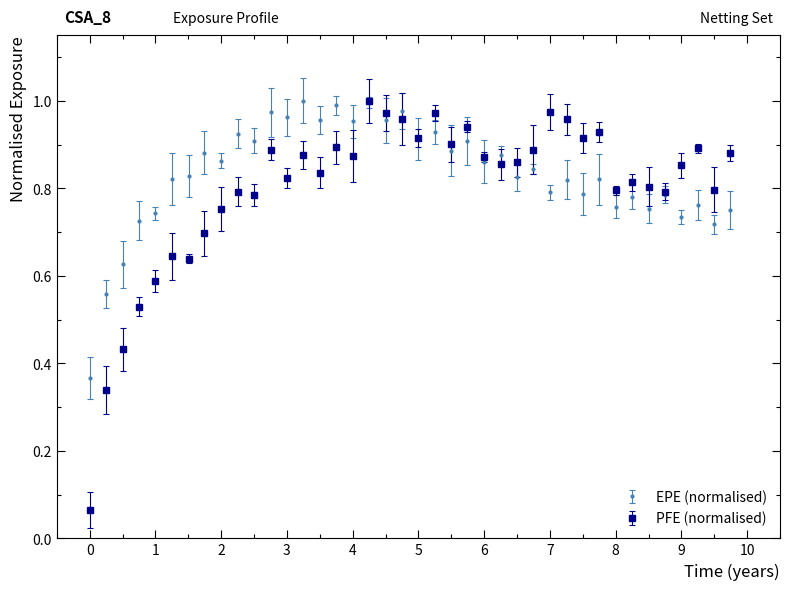

At how many categories does at least one series exceed 0?

40